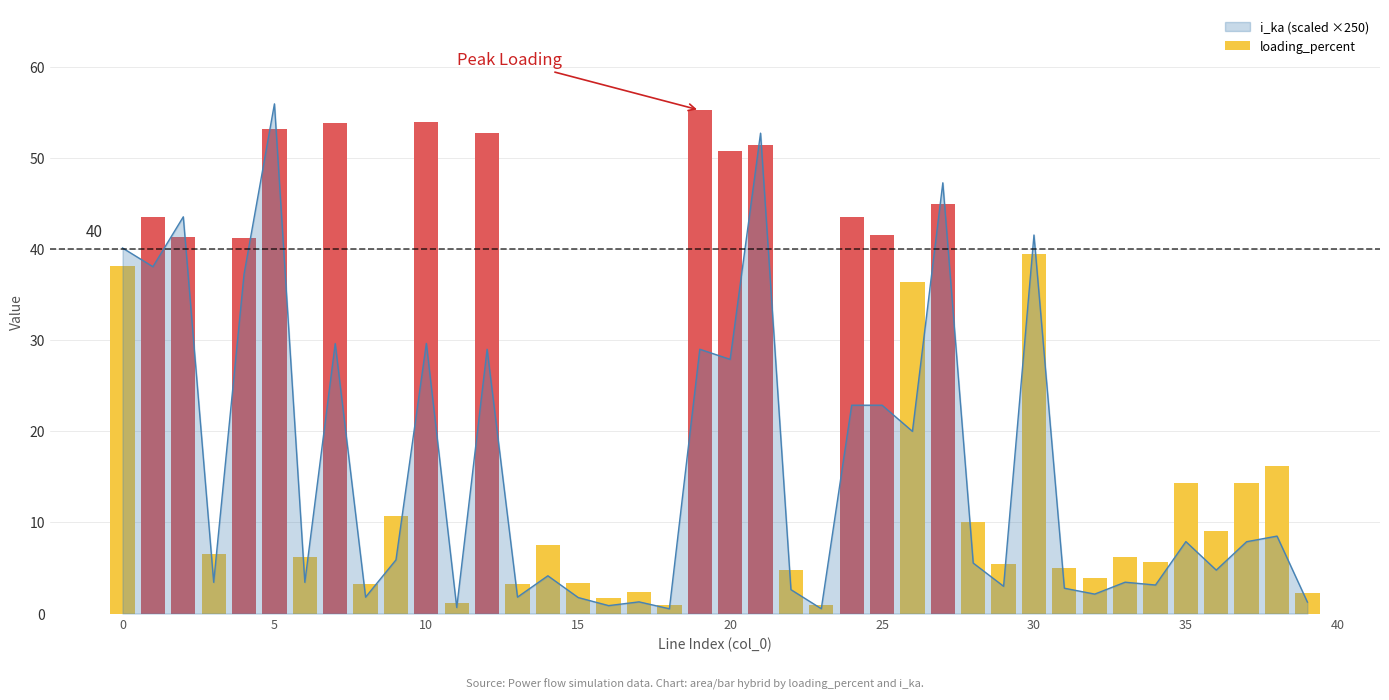

Reading left to right, transcribe all the data shown in this chart.

38.1	43.5	41.4	6.5	41.2	53.2	6.2	53.9	3.3	10.7	53.9	1.2	52.8	3.3	7.5	3.3	1.7	2.3	0.9	55.3	50.8	51.5	4.8	1.0	43.6	41.6	36.4	45.0	10.1	5.4	39.5	5.1	3.9	6.3	5.7	14.4	9.1	14.3	16.2	2.3